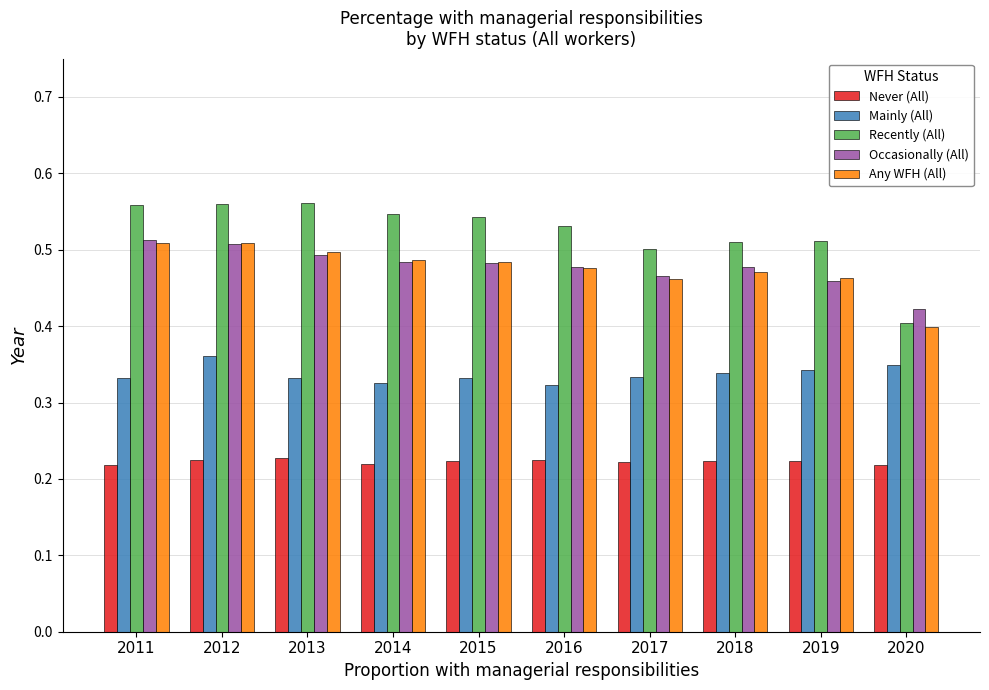

How many data points does each series have?

10